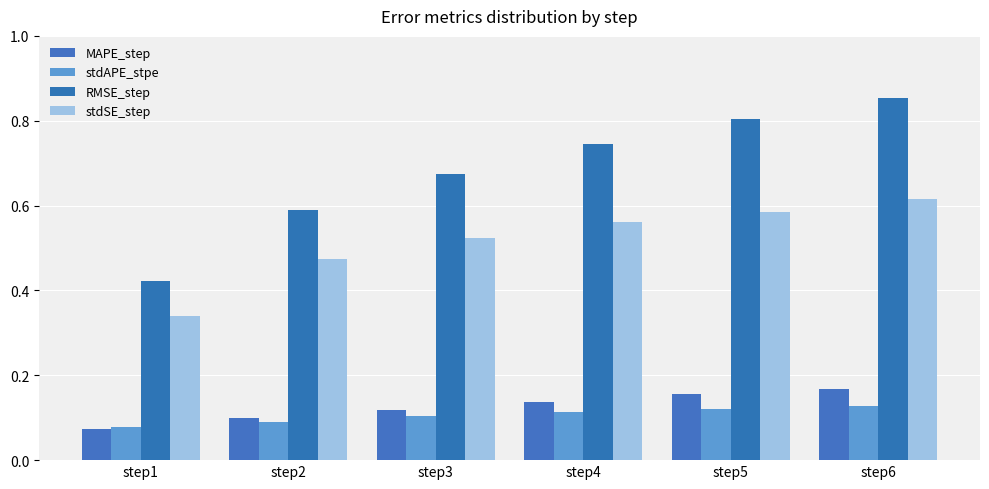

Where is RMSE_step nearest to the value 0?

step1